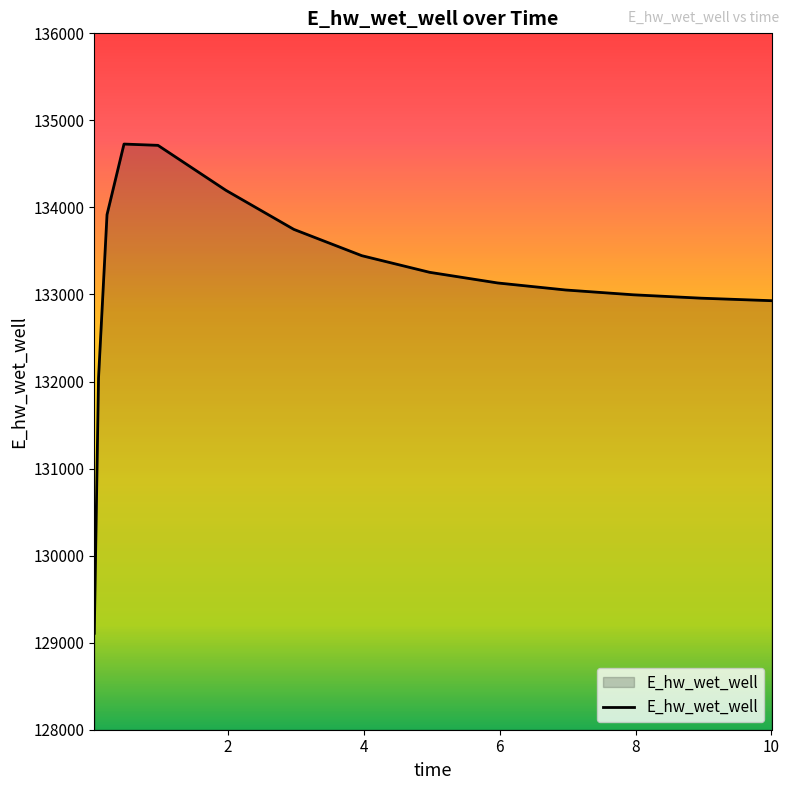

What is the maximum value shown in the chart?

134728.0